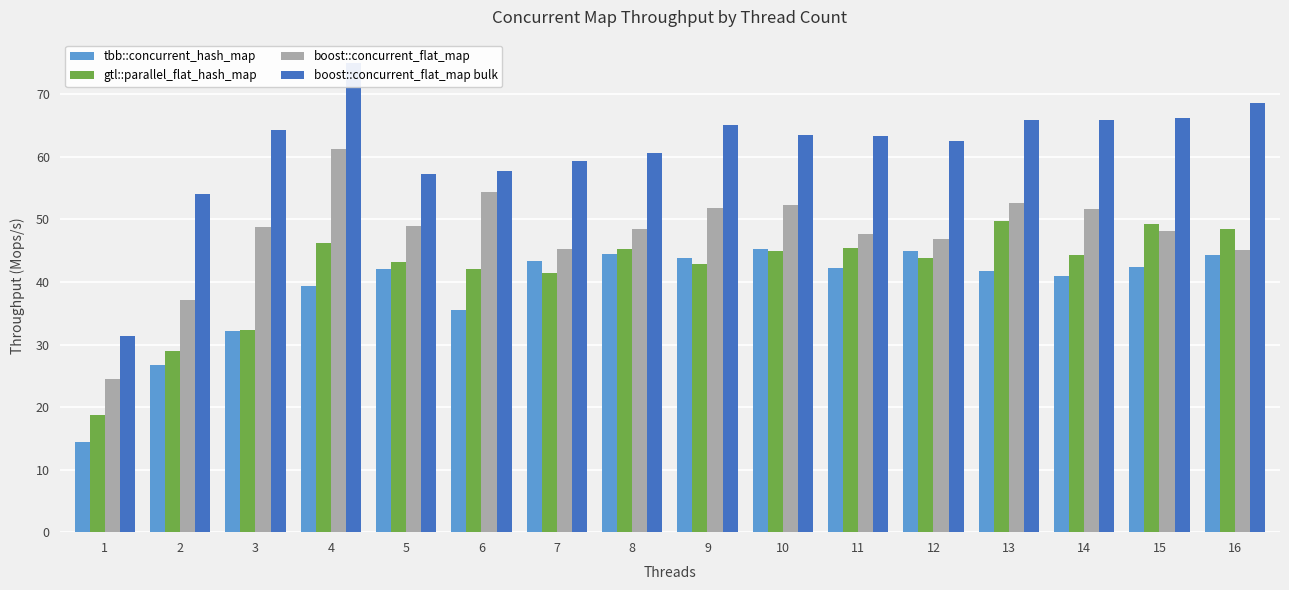

Which category has the highest value in the tbb::concurrent_hash_map series?

10